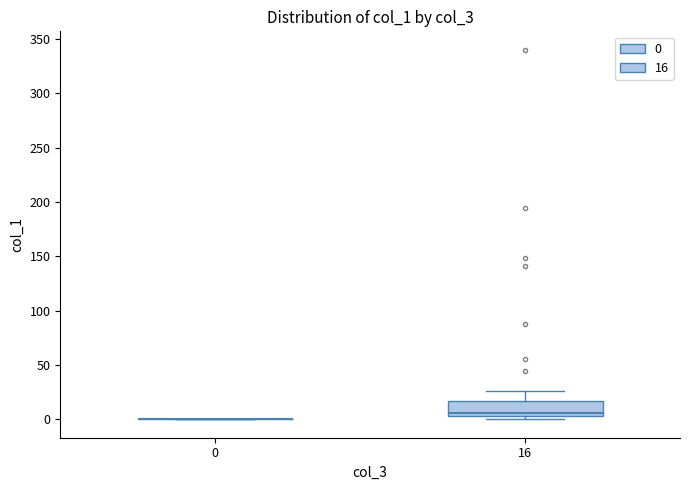

Reading left to right, read every box against the y-axis: the position of its median line, the range the box covers, and the ends of its whiskers. The values are not printed on the chart, so give them approximately, as read against the axis.

0: box collapsed to a line at 0, whiskers 0 to 0
16: median 5 (just above the box's lower edge), box 5 to 15, whiskers 0 to 25